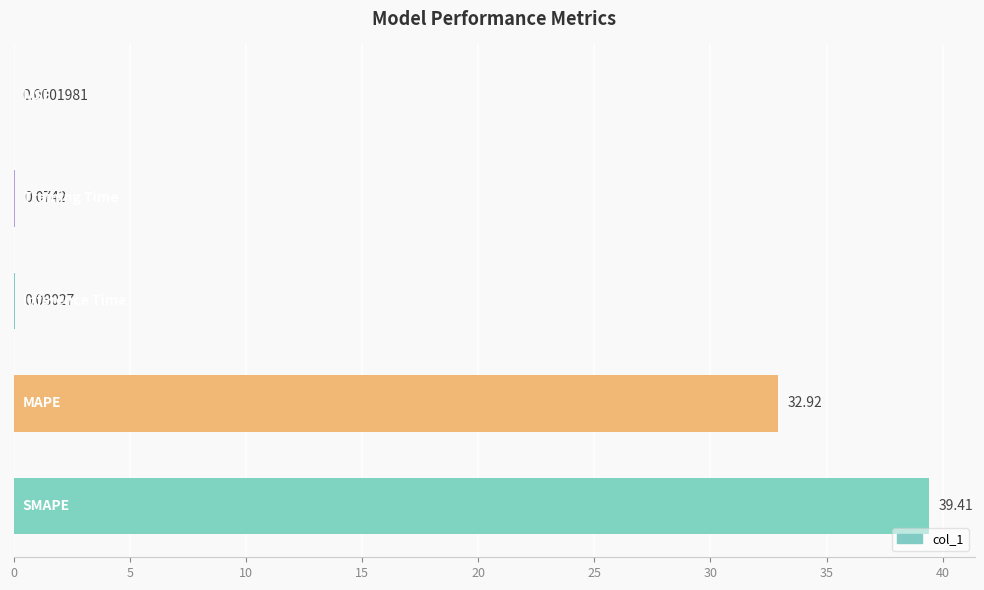

What is the average value?

14.5